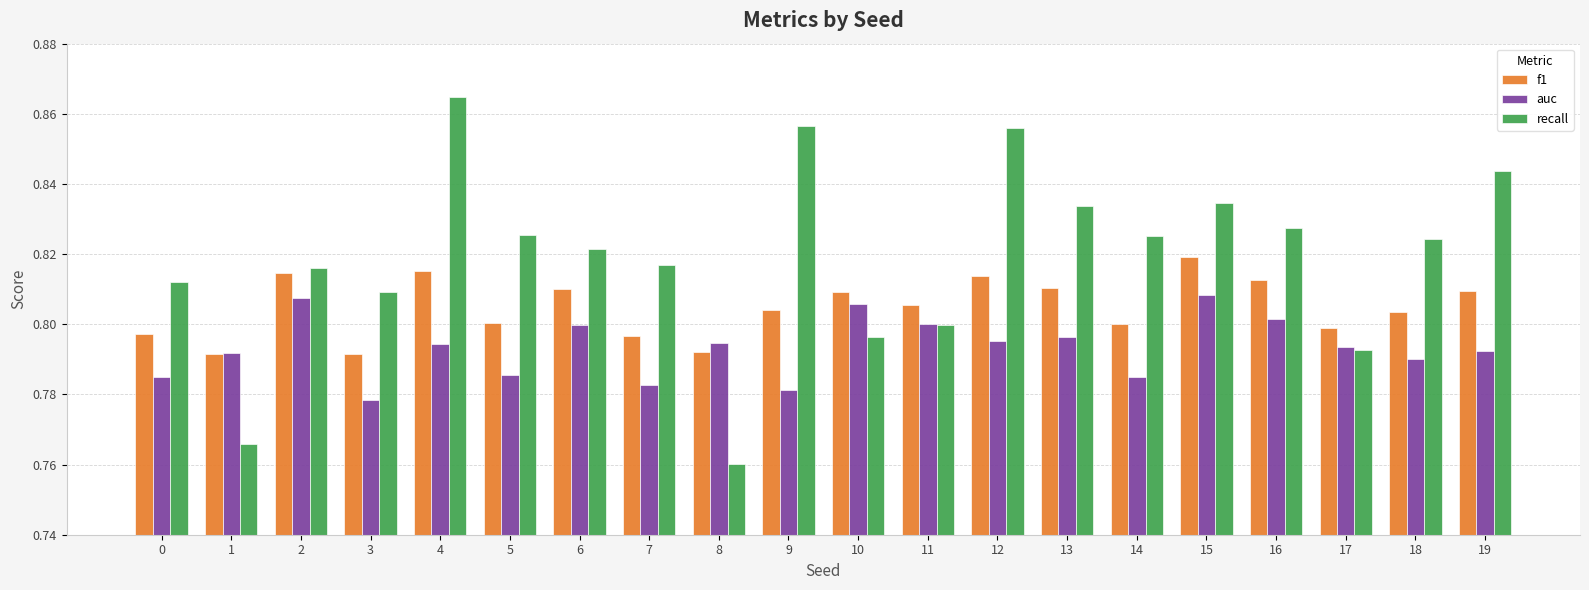

Which category has the highest value in the f1 series?

15